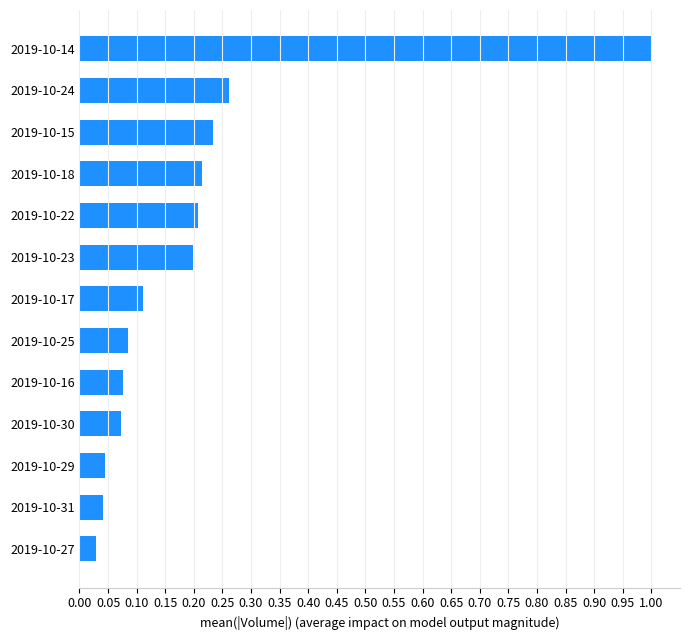

What is the maximum value shown in the chart?

1.0